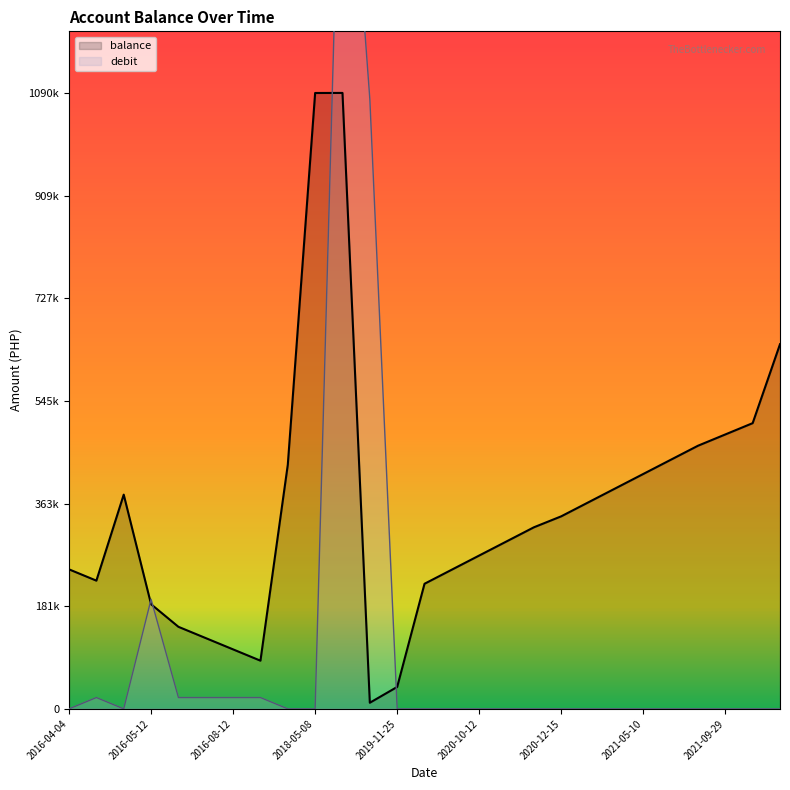

True or false: debit and balance intersect in this chart.

True